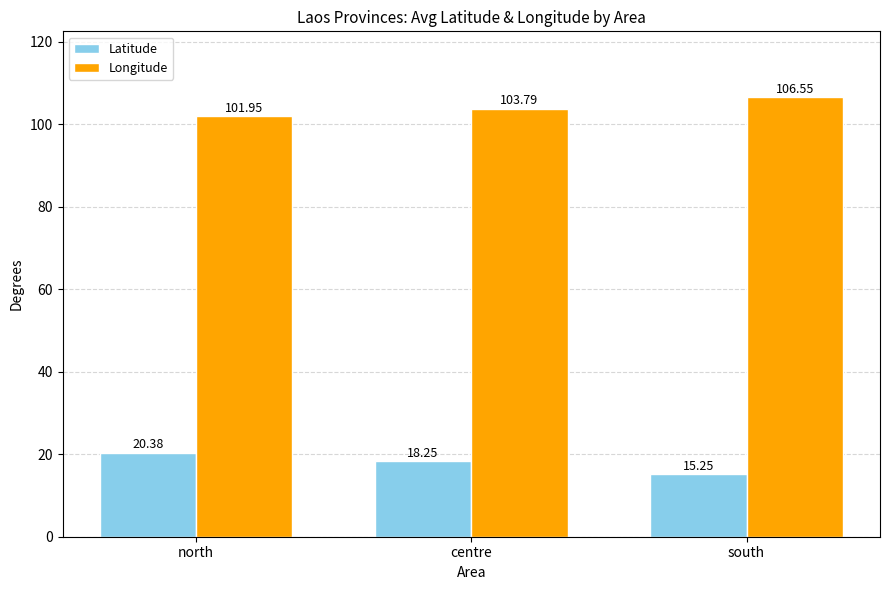

Rank the series by their average value, from lowest to highest.

Latitude, Longitude